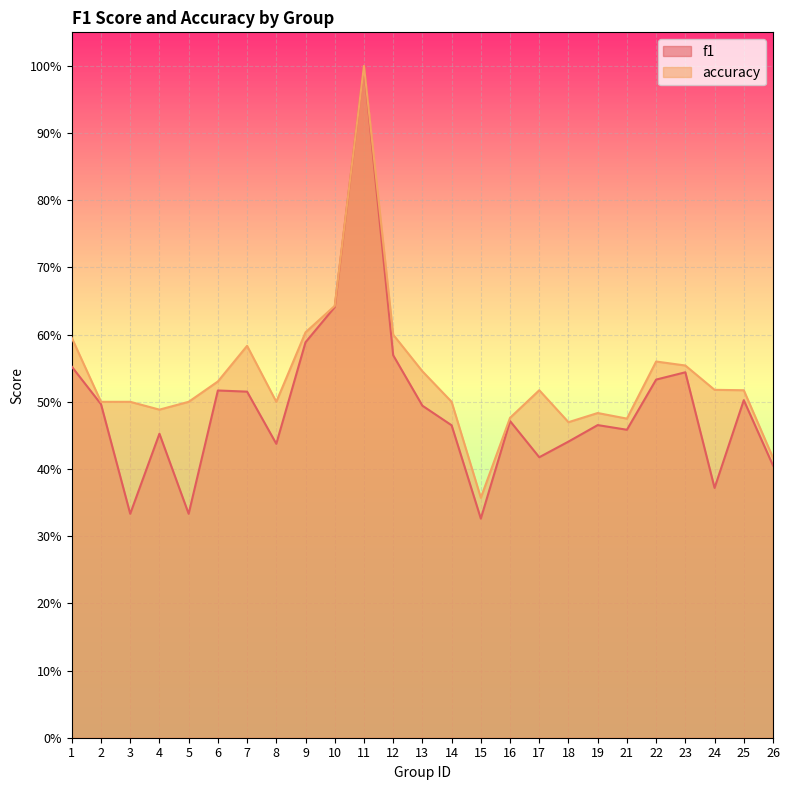

True or false: accuracy has more than 1 points higher than both neighbors.

True